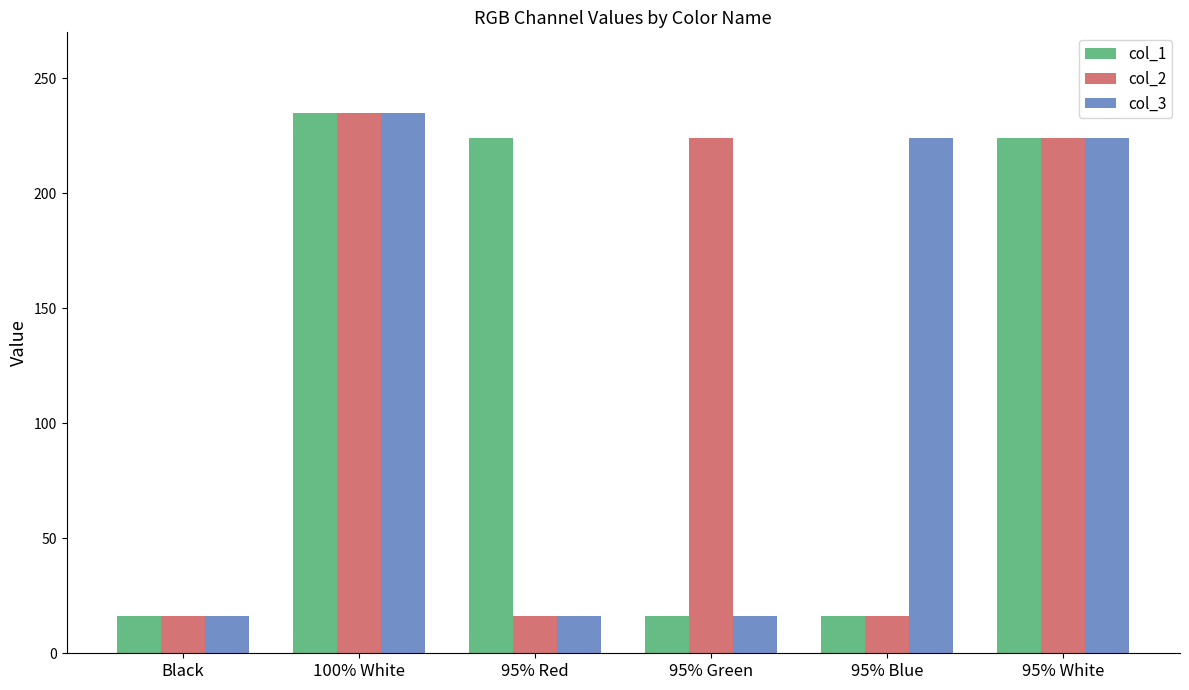

What is the label of the 2nd bar from the left?

100% White